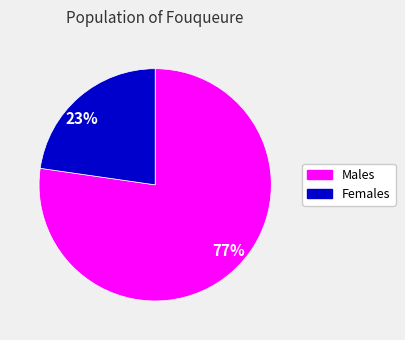

Which has a higher value, 23% or 77%?

77%